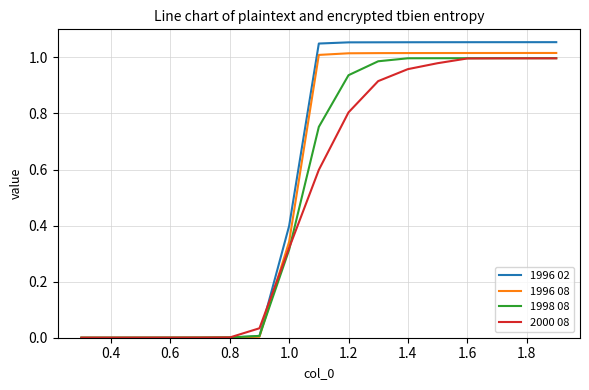

Which series has the widest spread of values?

1996 02